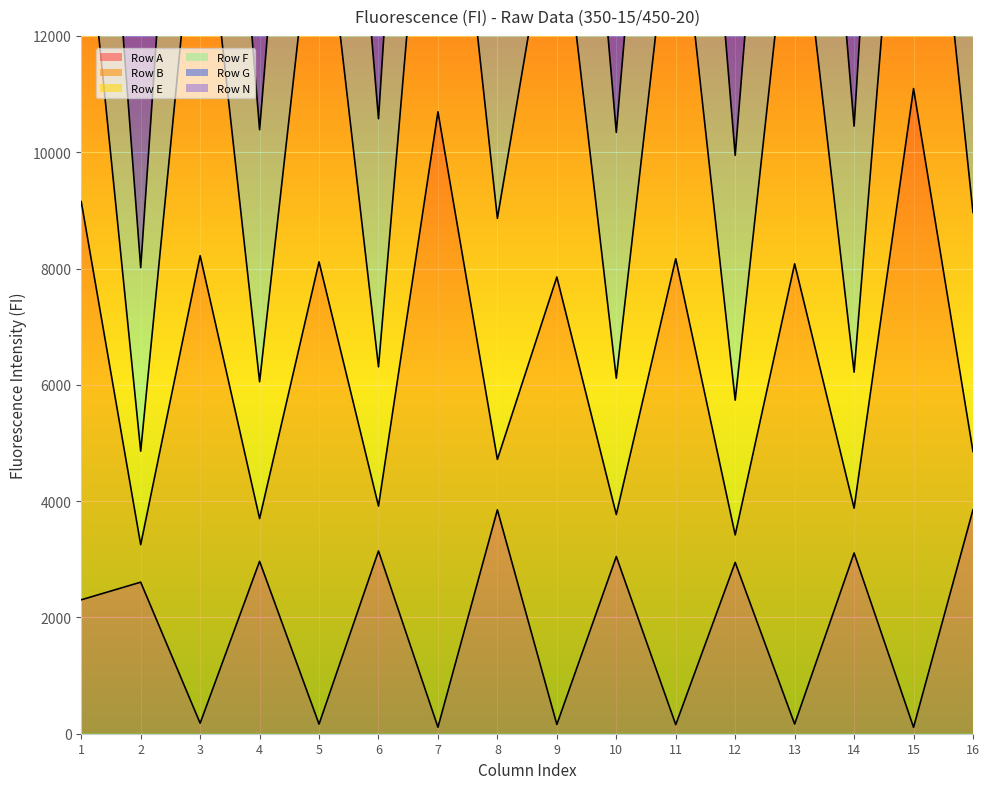

At which category is the sum across all series the highest?

15